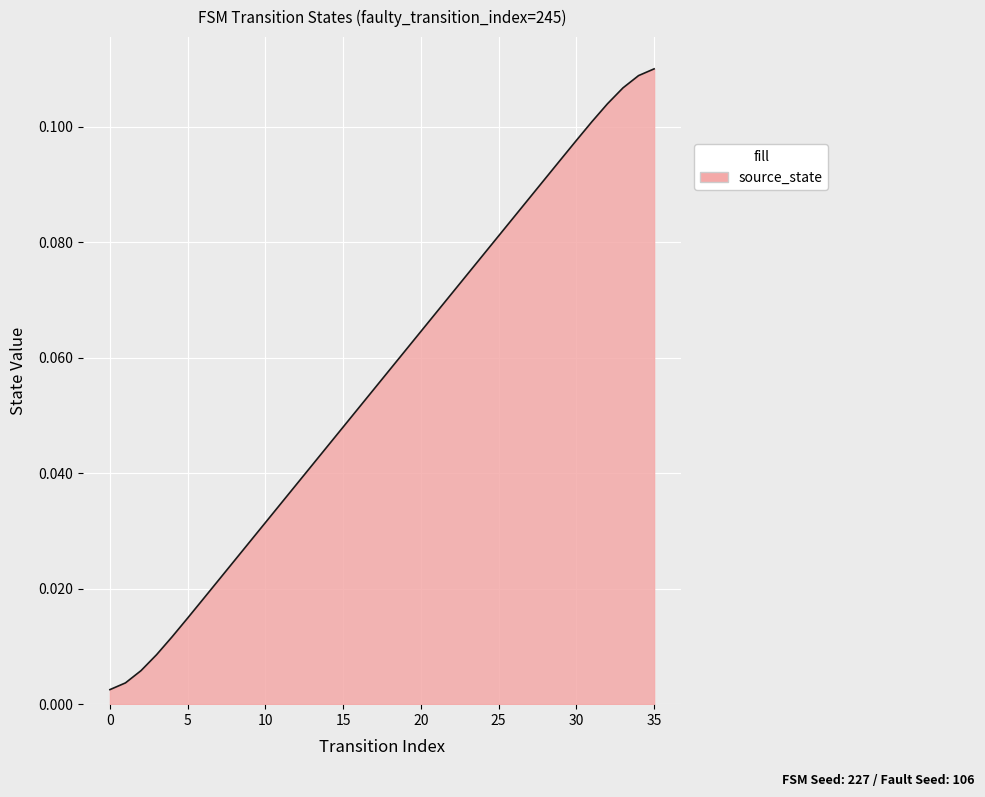

Is this an area chart (filled region under the line)?

Yes